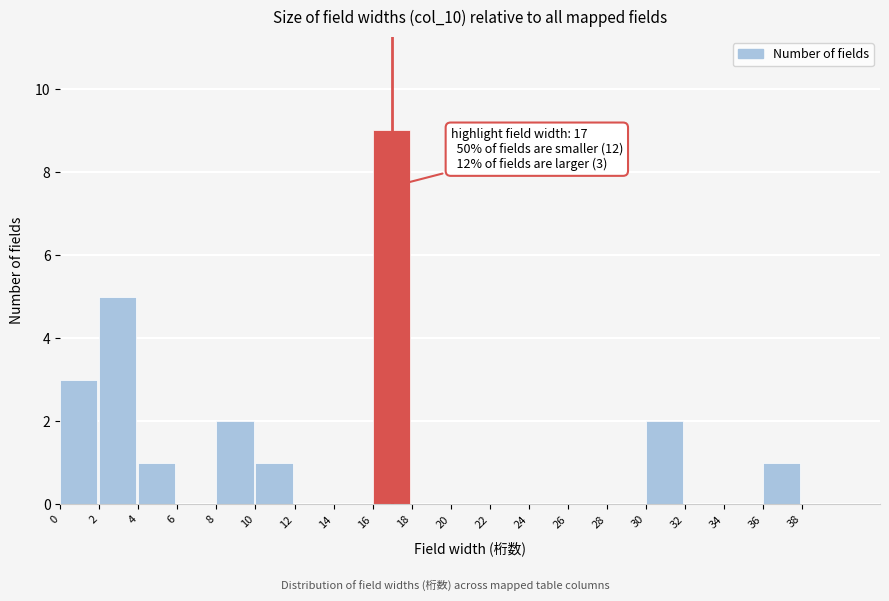

Which range on the x-axis has the tallest bar?

16 to 18